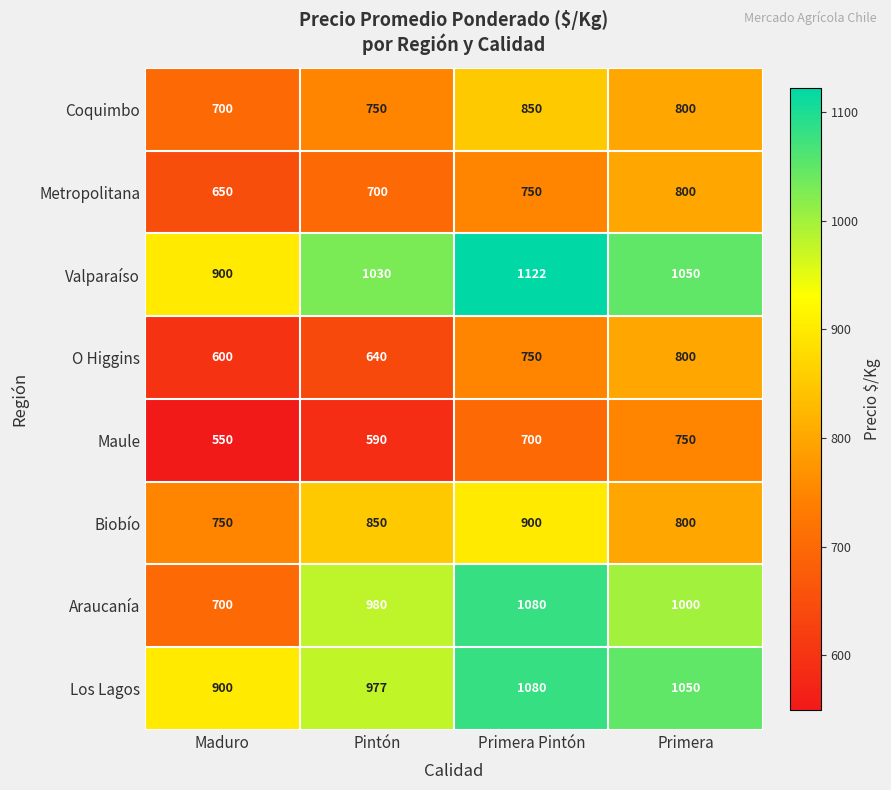

How many data points does each series have?

4